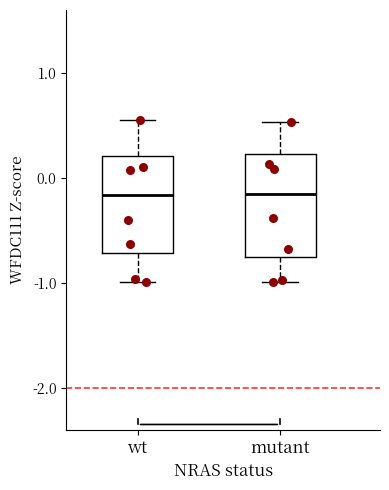

Where does the upper whisker of the box for wt end on the y-axis? The values are not printed on the chart, so give them approximately, as read against the axis.

0.6